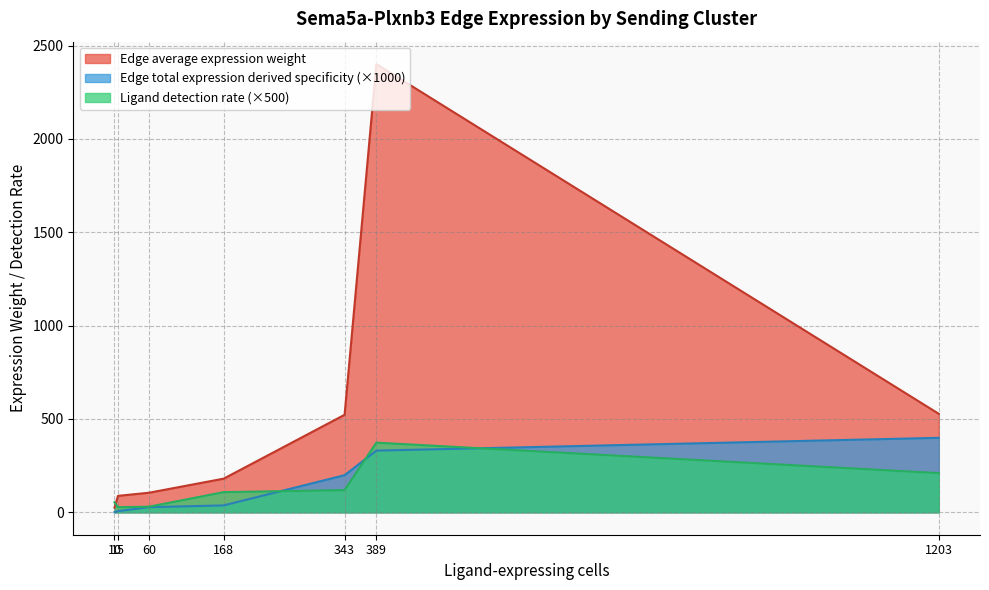

Which label corresponds to the largest value in the chart?

389